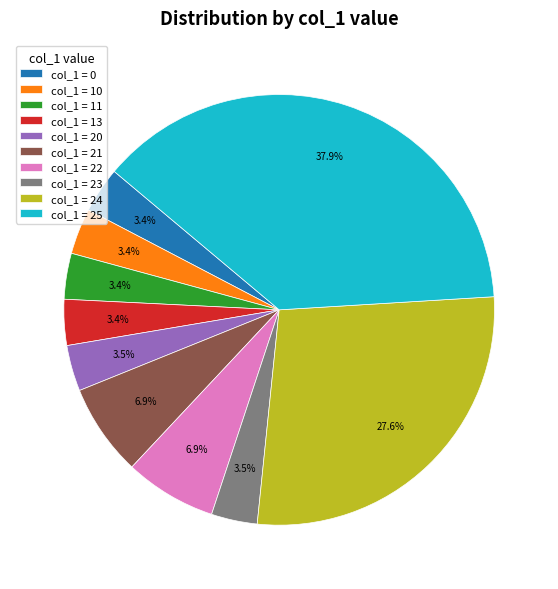

Is there any slice that represents more than half of the pie?

No